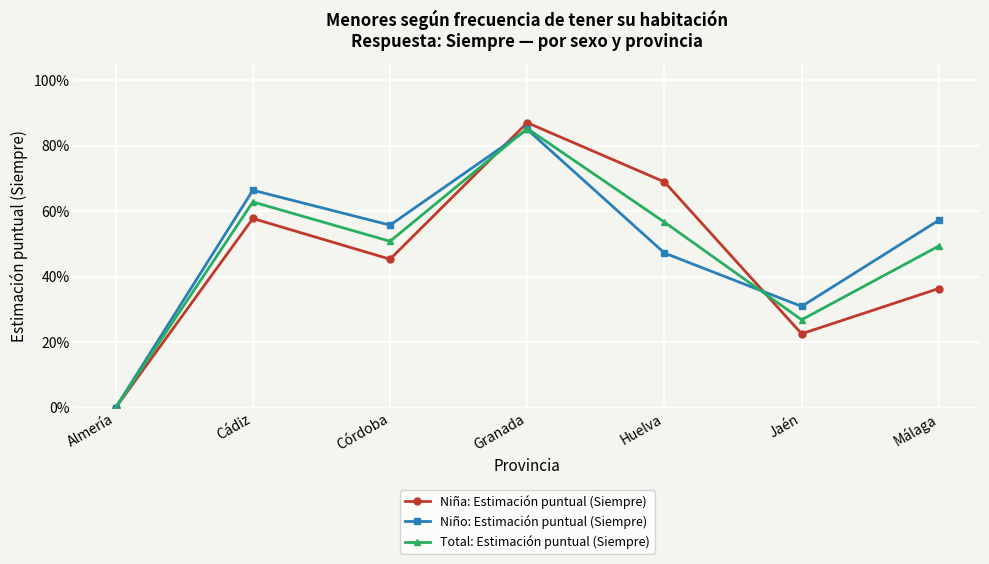

Between Almería and Granada, which series saw the biggest shift?

Niña: Estimación puntual (Siempre)